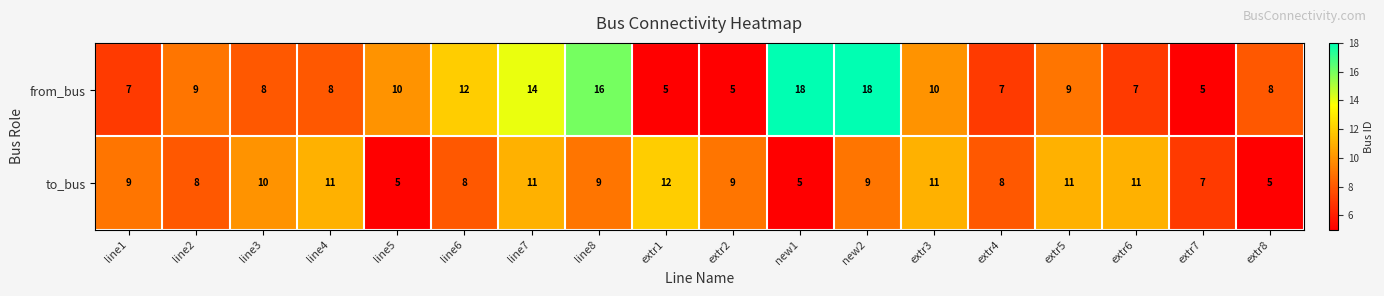

What is the difference between the maximum and minimum values in the to_bus series?

7